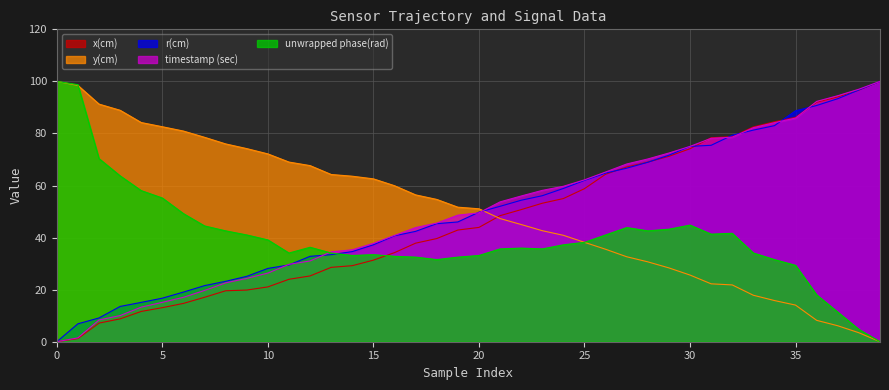

What is the value of the y(cm) point at the 15th from the left?

63.6